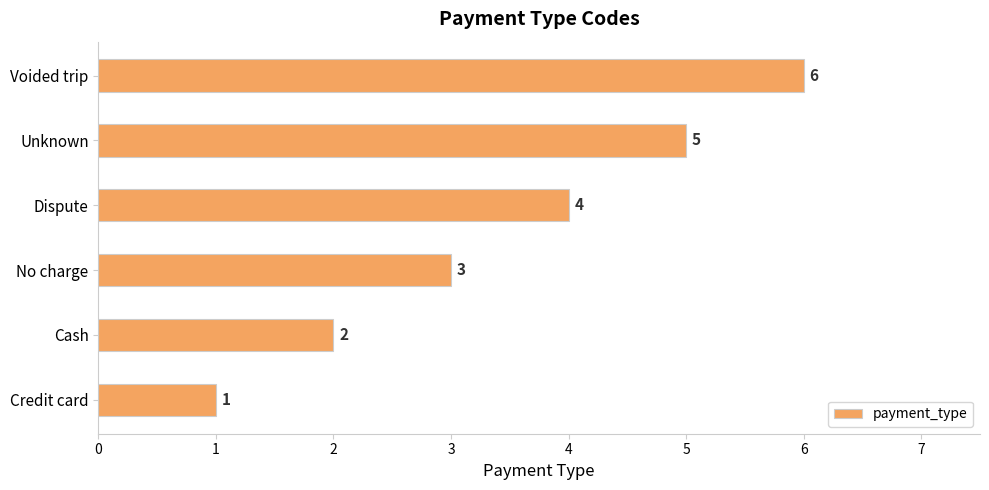

At which category does the chart reach its minimum across all series?

Credit card